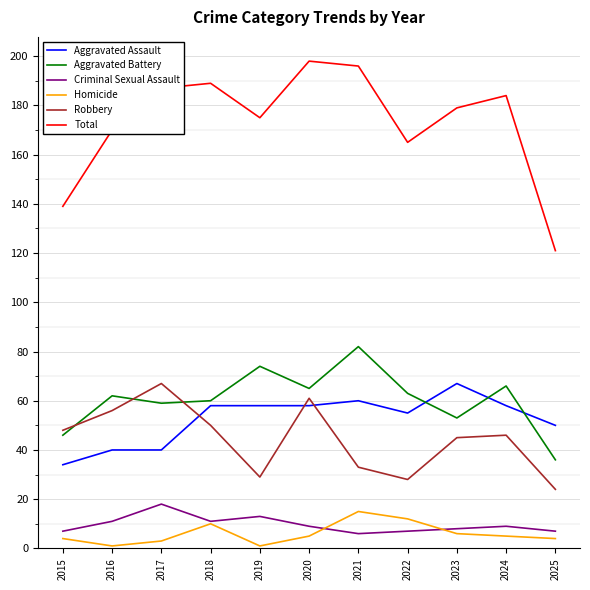

What is the difference between the maximum and minimum values in the Total series?

77